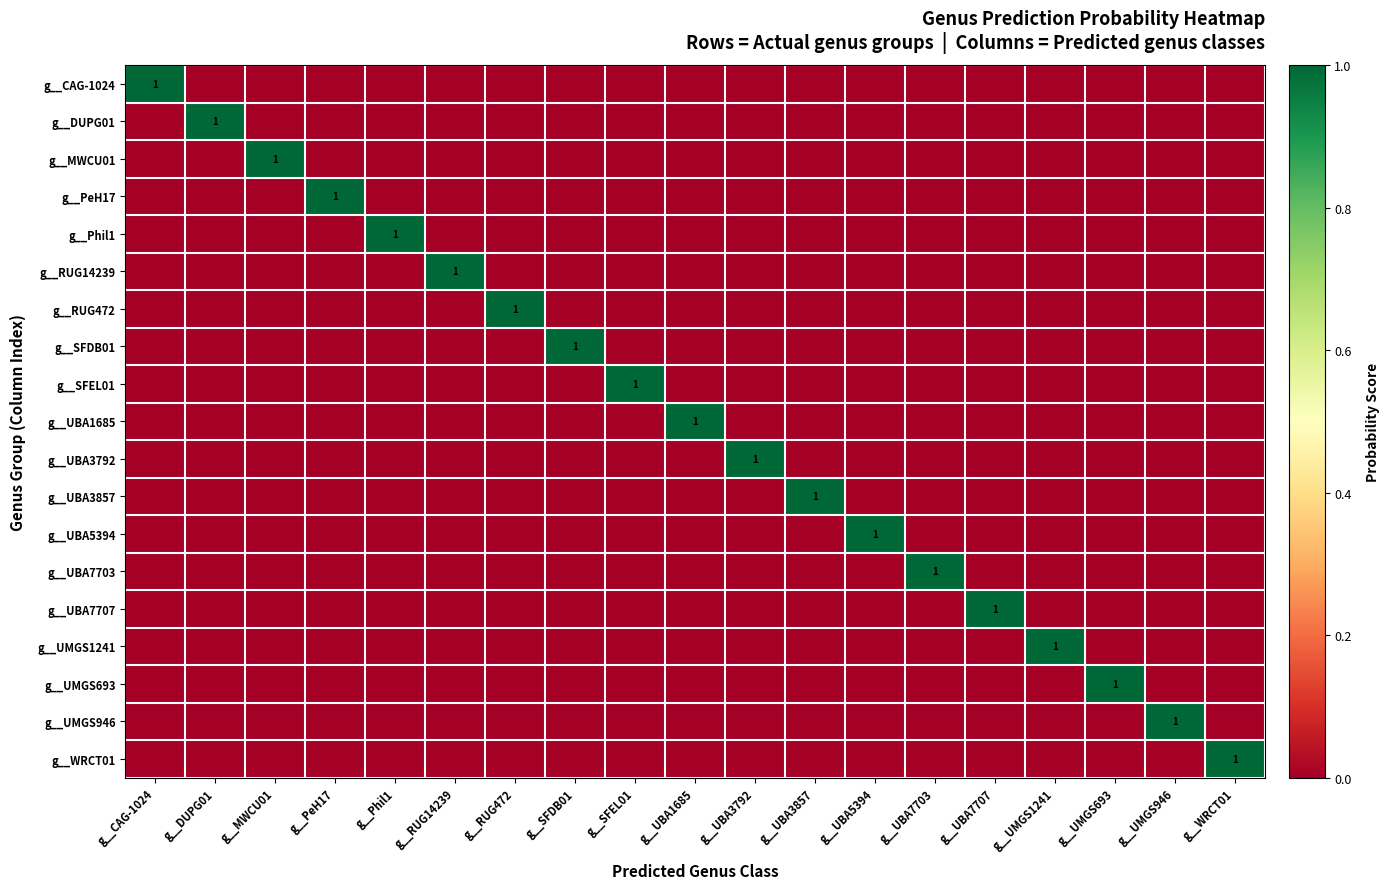

List the labels in order of g__CAG-1024 value, smallest first.

g__DUPG01, g__MWCU01, g__PeH17, g__Phil1, g__RUG14239, g__RUG472, g__SFDB01, g__SFEL01, g__UBA1685, g__UBA3792, g__UBA3857, g__UBA5394, g__UBA7703, g__UBA7707, g__UMGS1241, g__UMGS693, g__UMGS946, g__WRCT01, g__CAG-1024